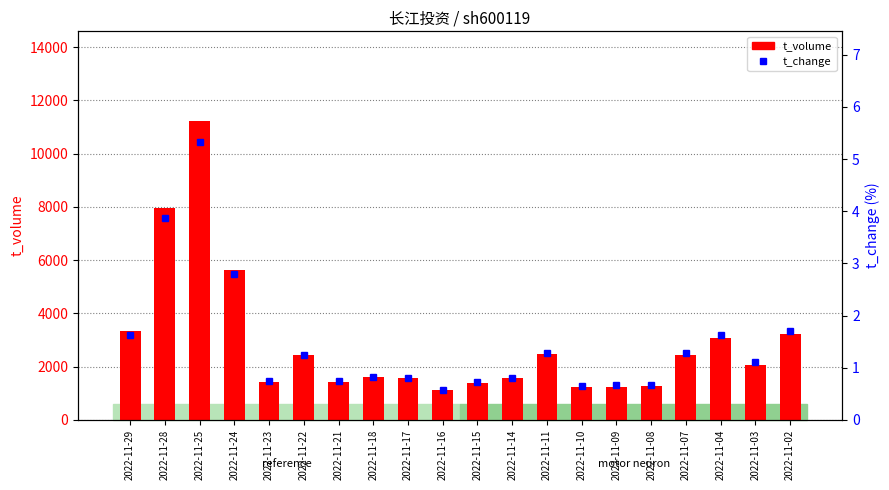

Which series has the widest spread of values?

t_volume